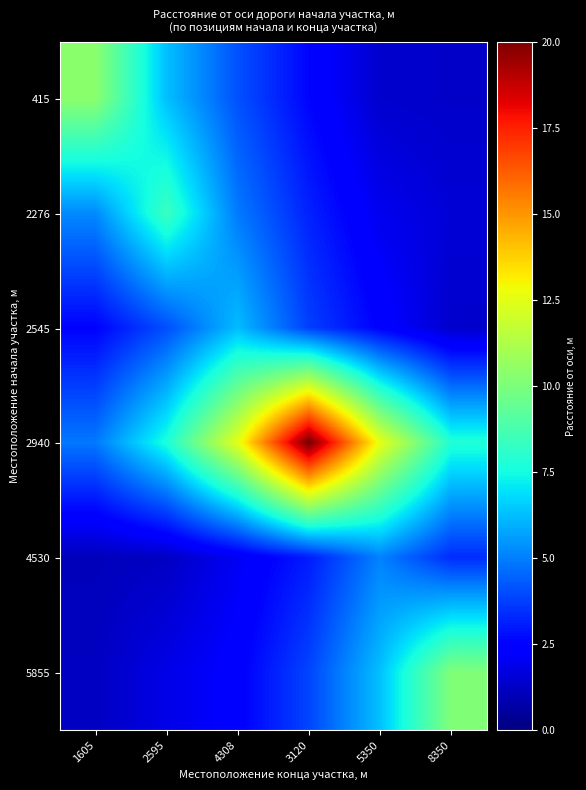

At 2595, list the series in order from largest to smallest.

2276, 2940, 415, 2545, 5855, 4530